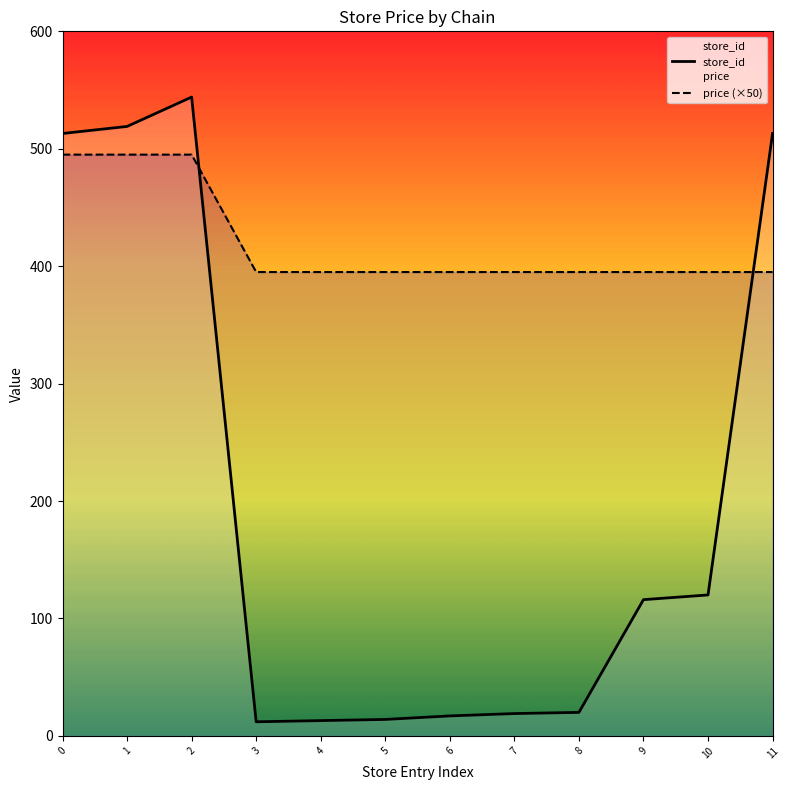

How many interior local peaks does the store_id series have?

1